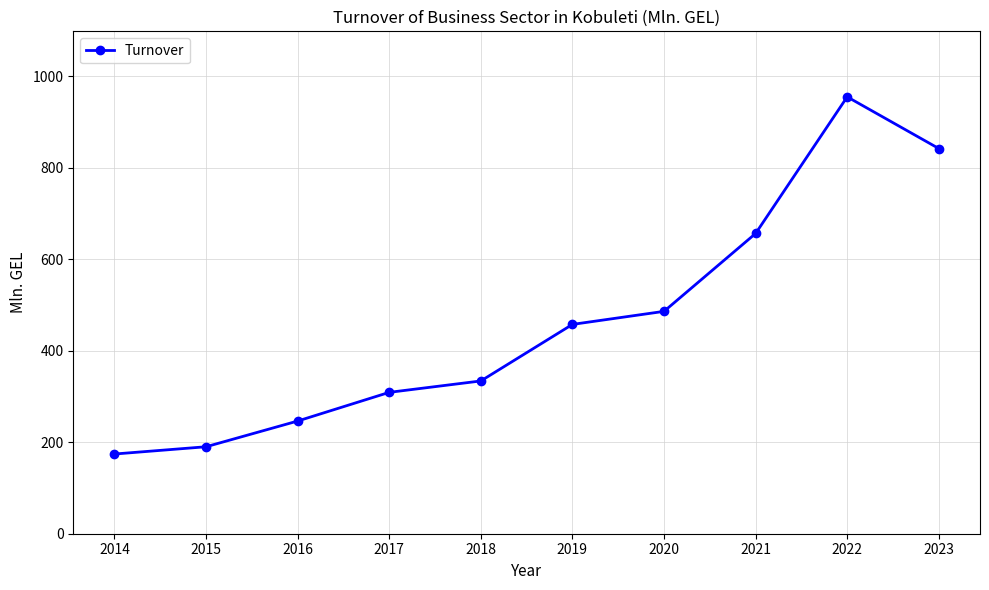

Does the chart have visible grid lines?

Yes